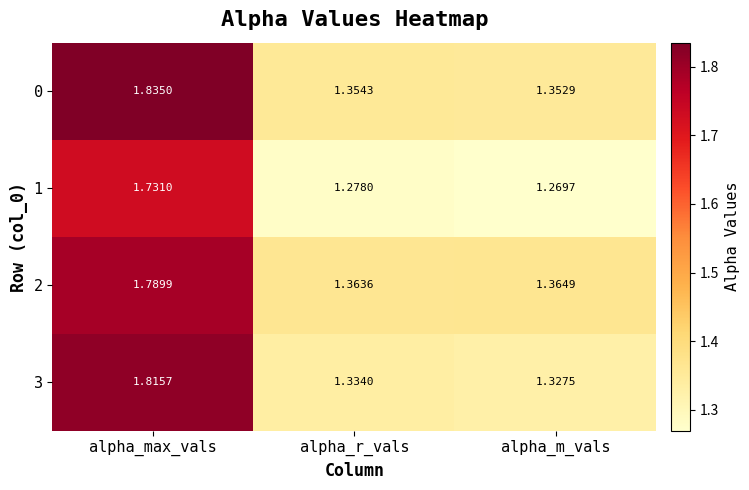

List the series in order of their peak value, highest first.

0, 3, 2, 1